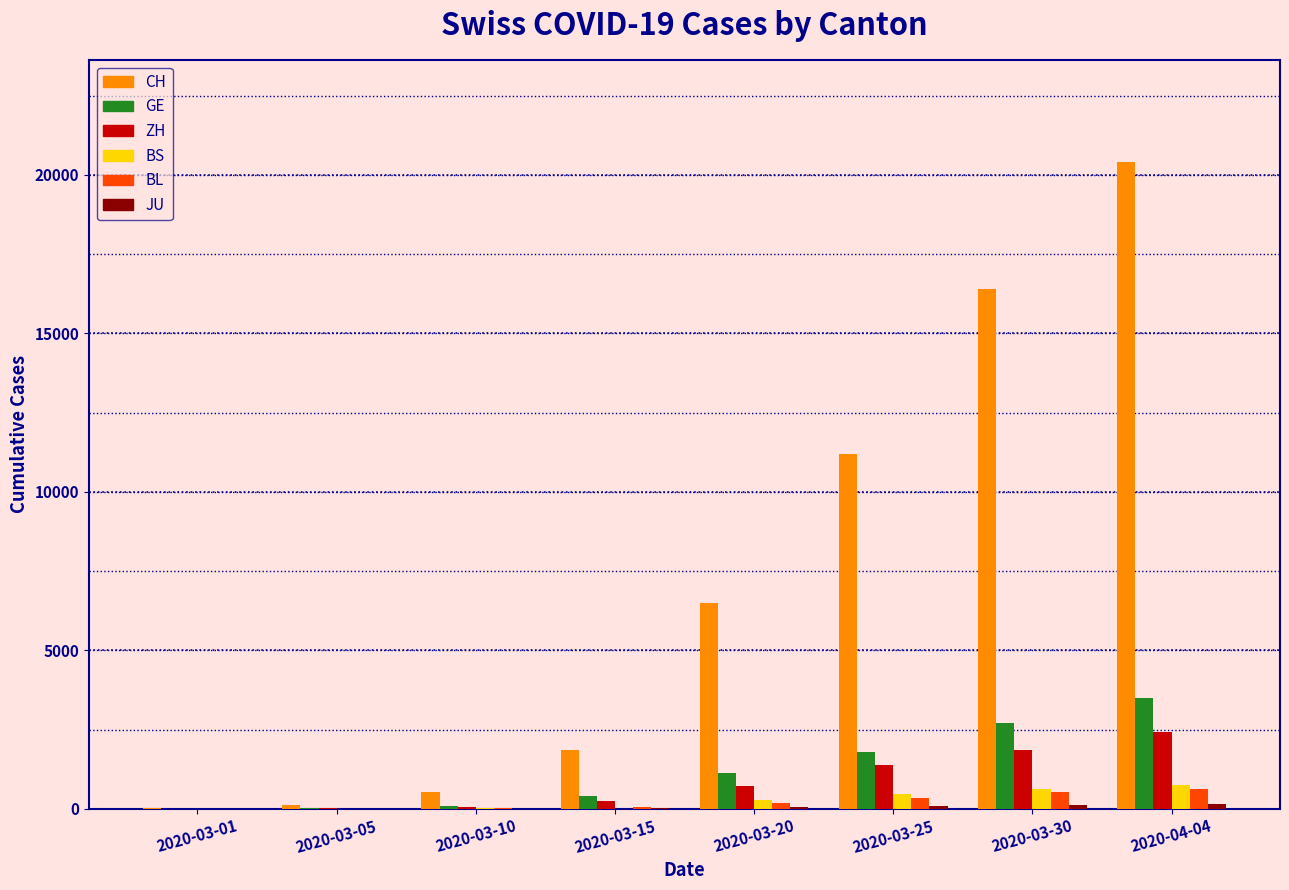

The BL series shows 6 at 2020-03-05. True or false?

True